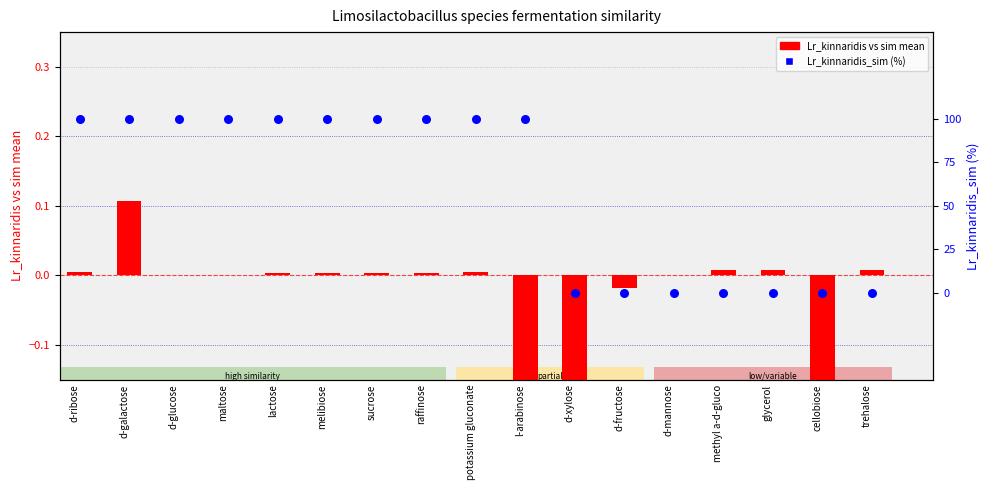

Which series reaches the minimum Y coordinate?

Lr_kinnaridis vs sim mean